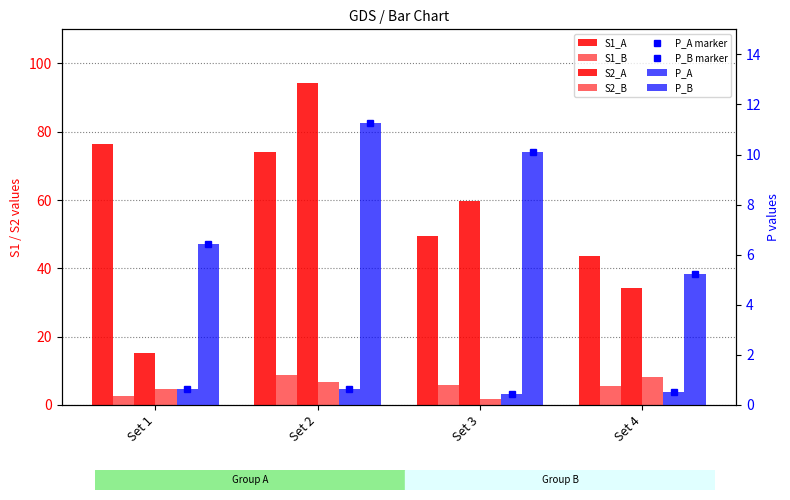

Count the P_A values in the range 0 to 1.

4